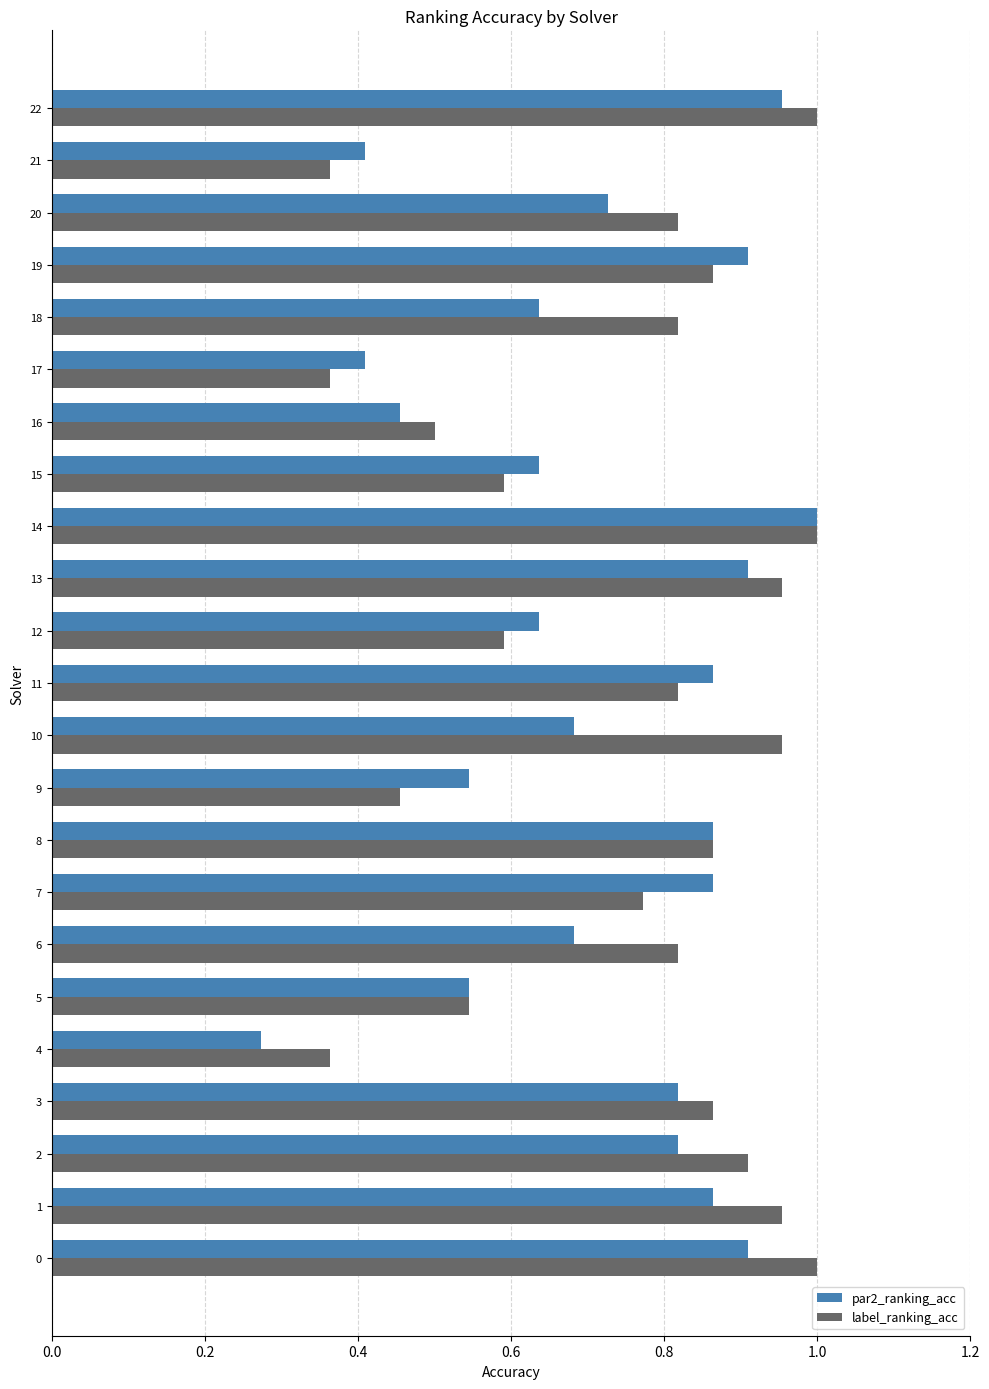

Where is par2_ranking_acc nearest to the value 0?

4